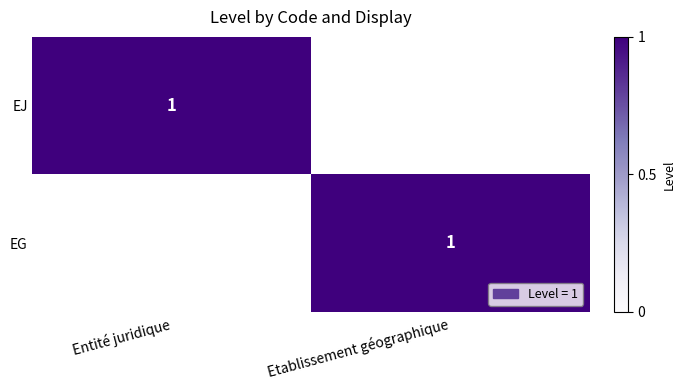

The value of EG at Etablissement géographique is 2. True or false?

False